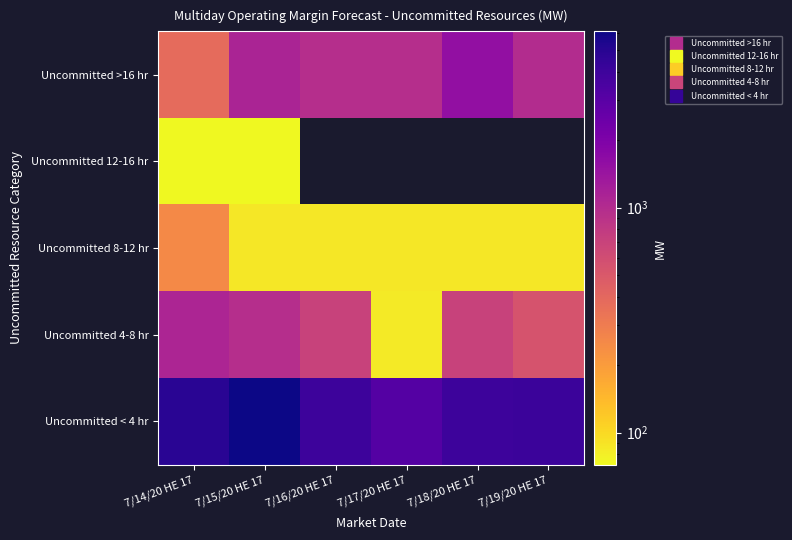

The value of Uncommitted 8-12 hr at 7/15/20 HE 17 is 86.6. True or false?

True